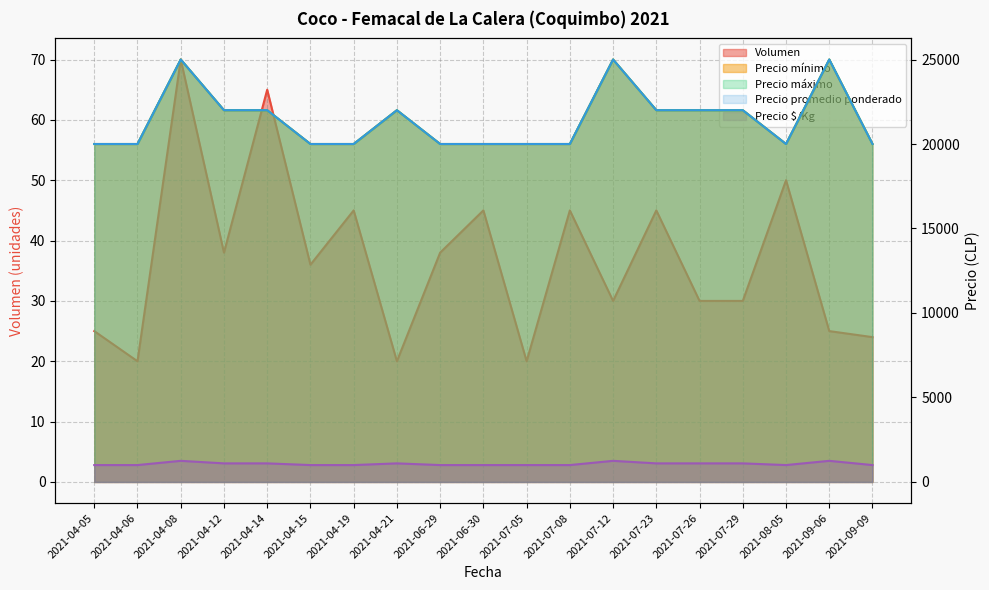

Reading right to left, what are all the values shown in this chart?

Volumen: 24	25	50	30	30	45	30	45	20	45	38	20	45	36	65	38	70	20	25
Precio mínimo: 20000	25000	20000	22000	22000	22000	25000	20000	20000	20000	20000	22000	20000	20000	22000	22000	25000	20000	20000
Precio máximo: 20000	25000	20000	22000	22000	22000	25000	20000	20000	20000	20000	22000	20000	20000	22000	22000	25000	20000	20000
Precio promedio ponderado: 20000	25000	20000	22000	22000	22000	25000	20000	20000	20000	20000	22000	20000	20000	22000	22000	25000	20000	20000
Precio $/Kg: 1000	1250	1000	1100	1100	1100	1250	1000	1000	1000	1000	1100	1000	1000	1100	1100	1250	1000	1000